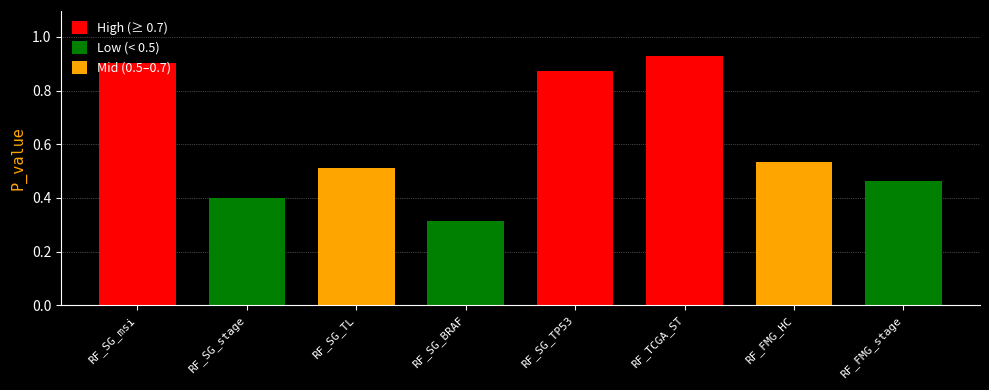

Rank the categories by value from highest to lowest.

RF_TCGA_ST, RF_SG_msi, RF_SG_TP53, RF_FMG_HC, RF_SG_TL, RF_FMG_stage, RF_SG_stage, RF_SG_BRAF